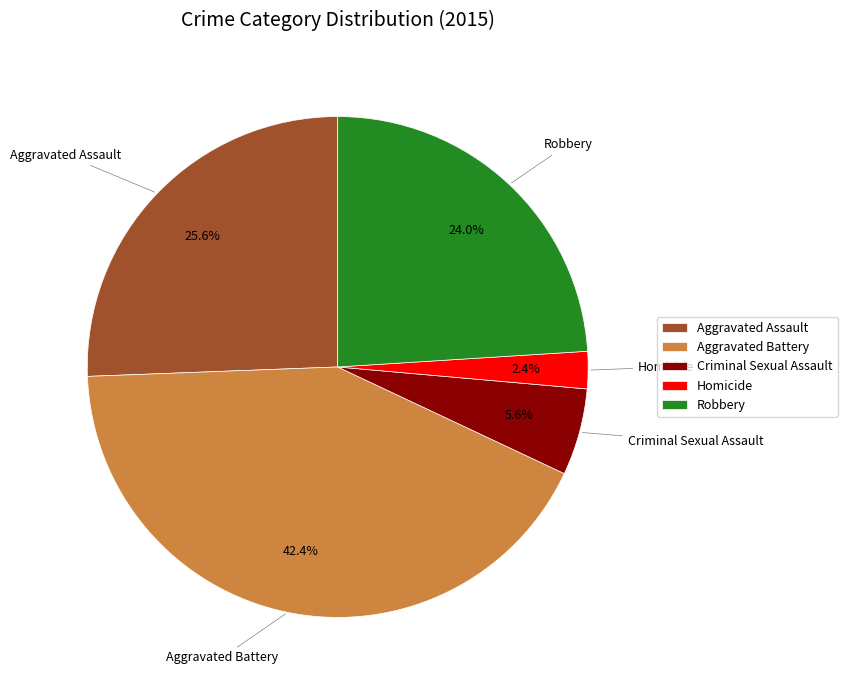

Does Aggravated Battery represent more than half of the total?

No